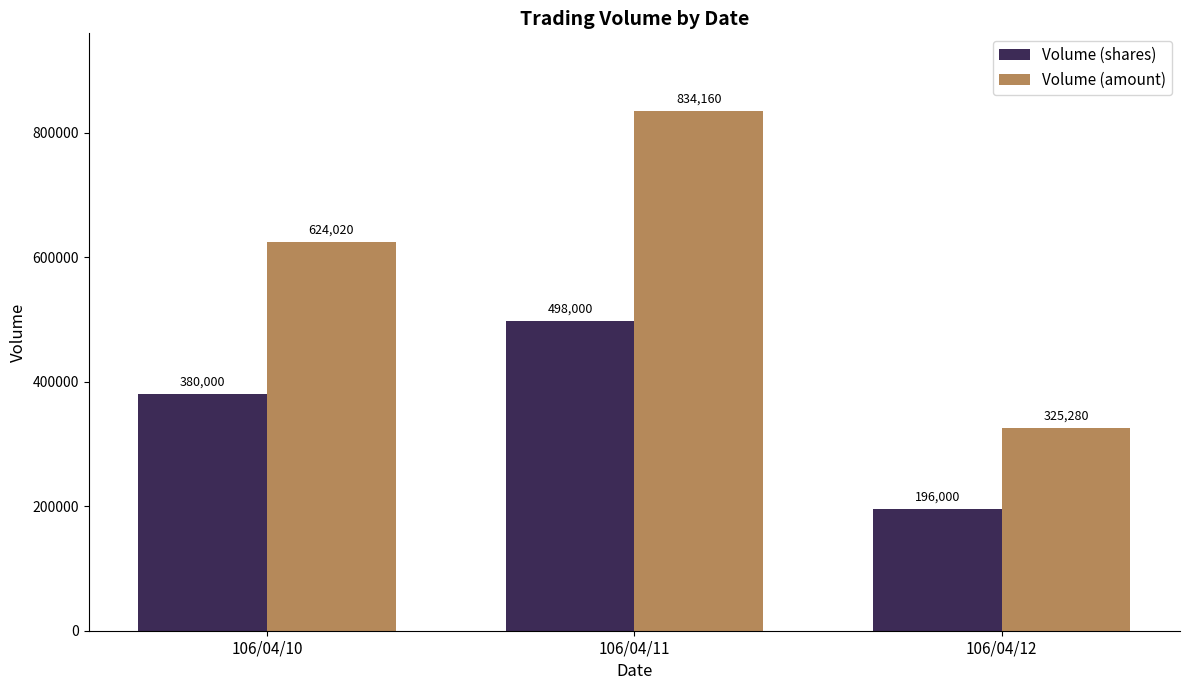

Where is Volume (shares) nearest to the value 347000?

106/04/10